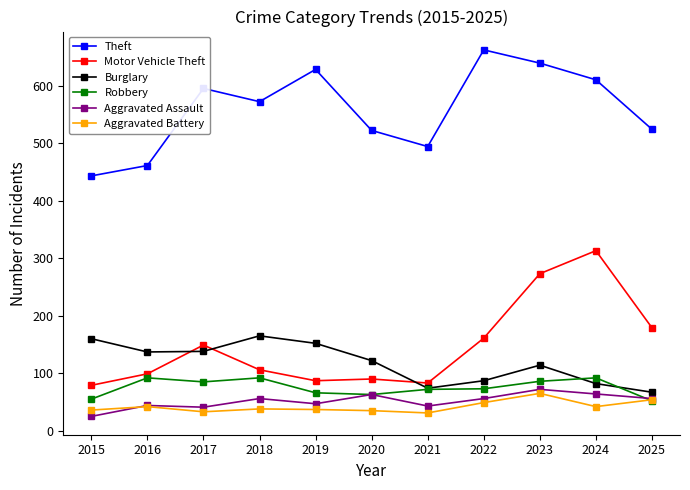

What is the sum of all Robbery values?

828